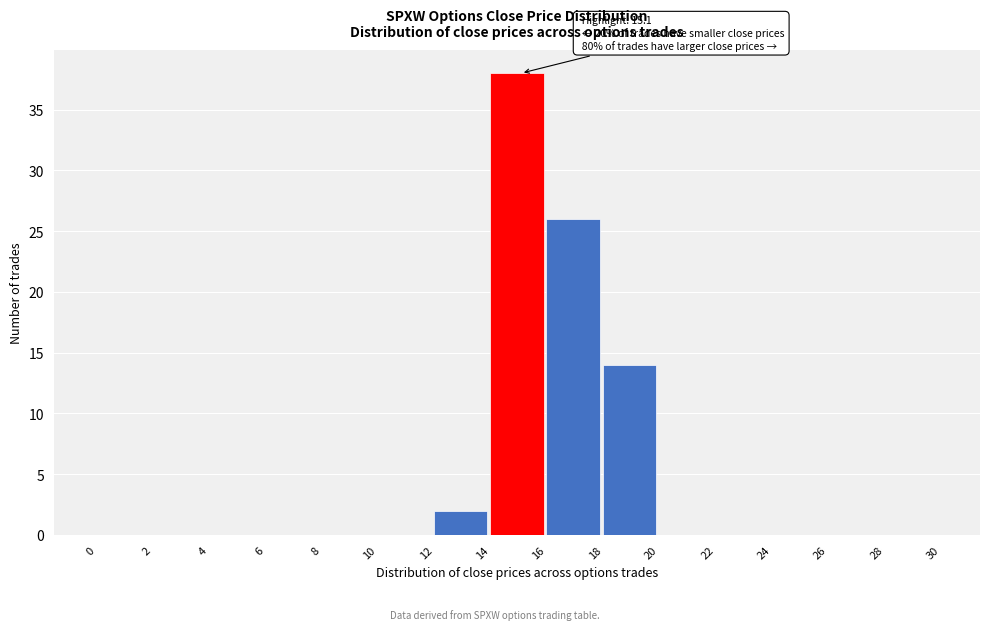

Over which range of the x-axis is the bar tallest?

14 to 16